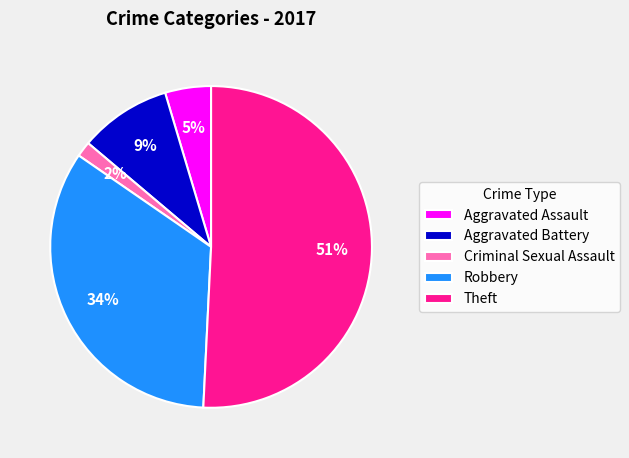

Does any single category account for the majority?

Yes